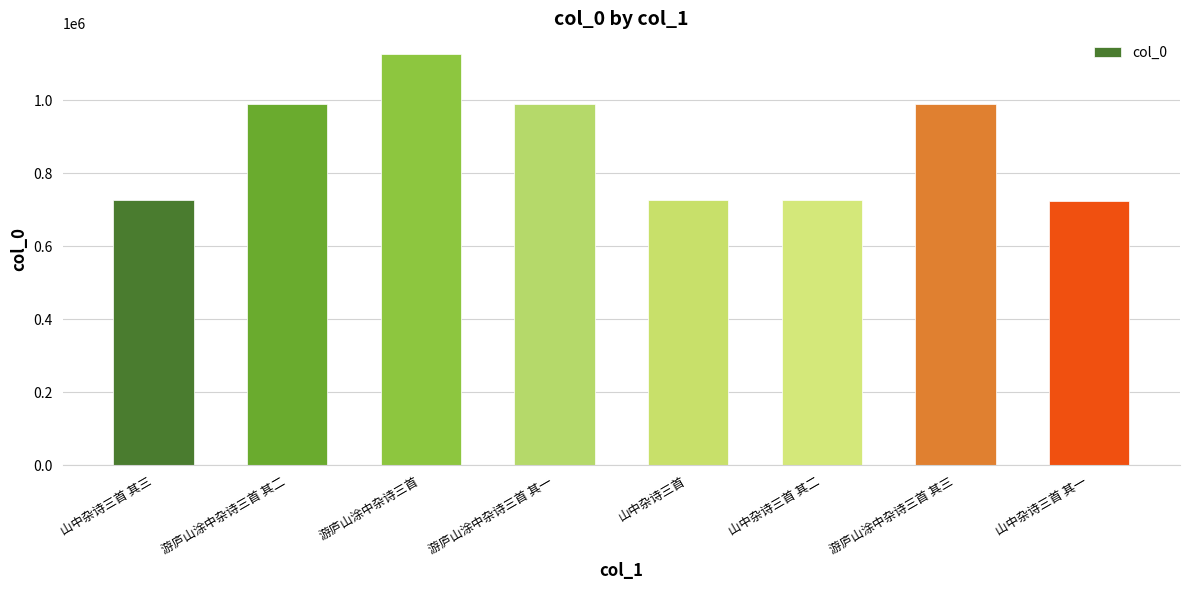

Does the chart contain any negative values?

No